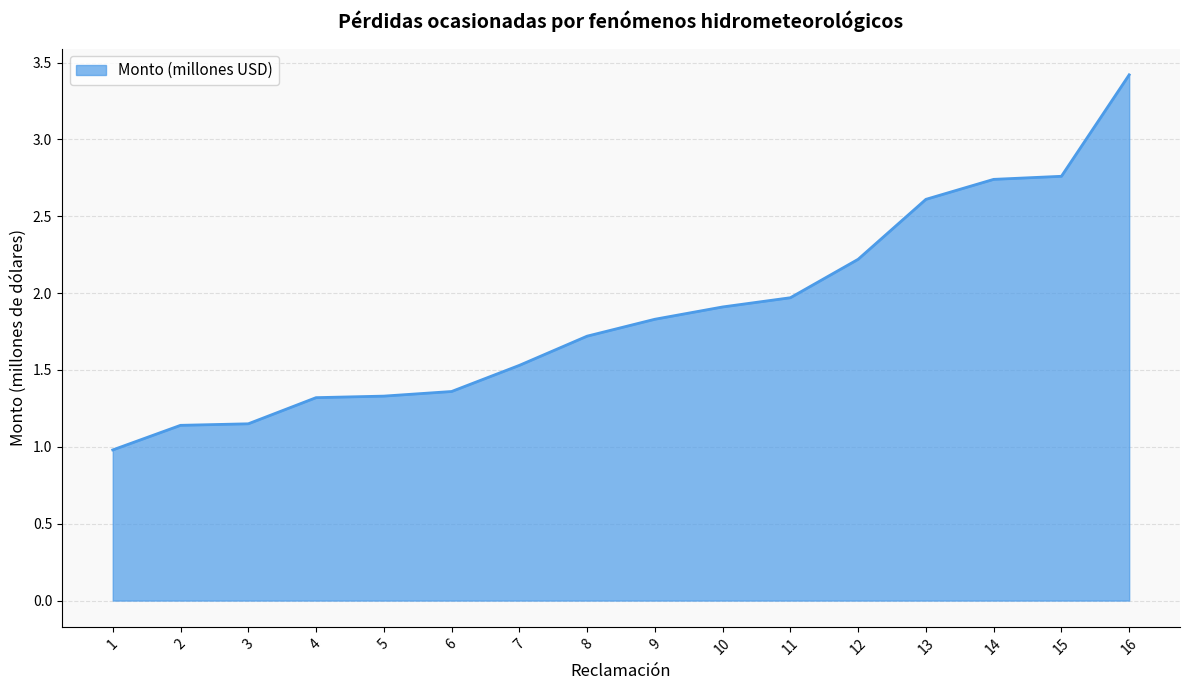

What is the change in value from 2 to 16?

+2.3